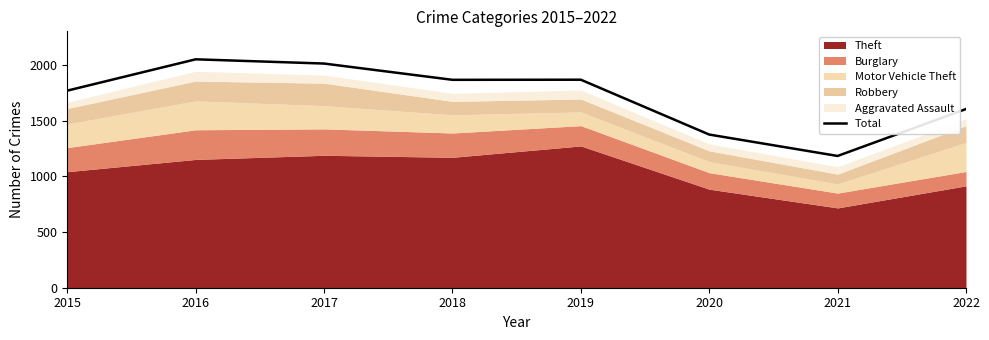

What is the average value?

1715